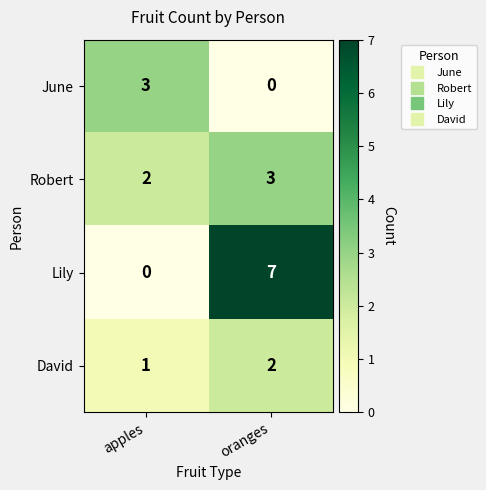

What is the difference between the maximum and minimum values in the Lily series?

7